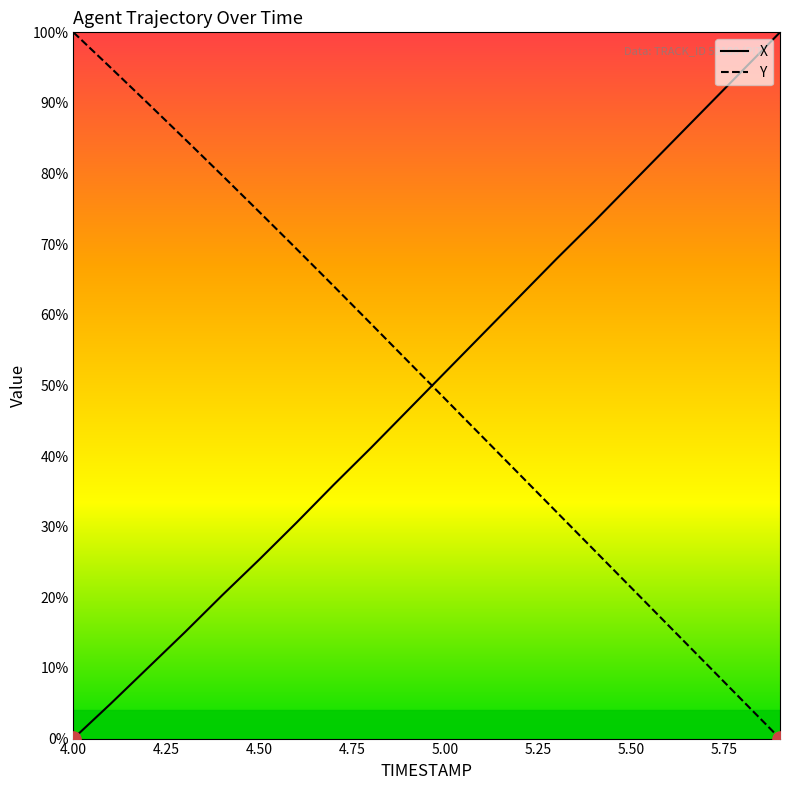

At which category is the sum across all series the highest?

4.4